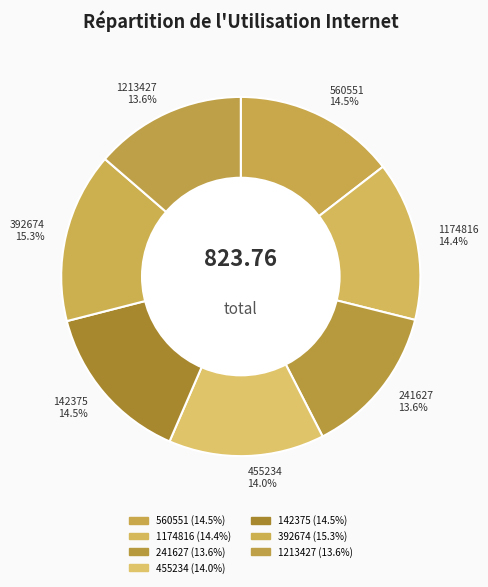

Is there a majority slice in this chart?

No